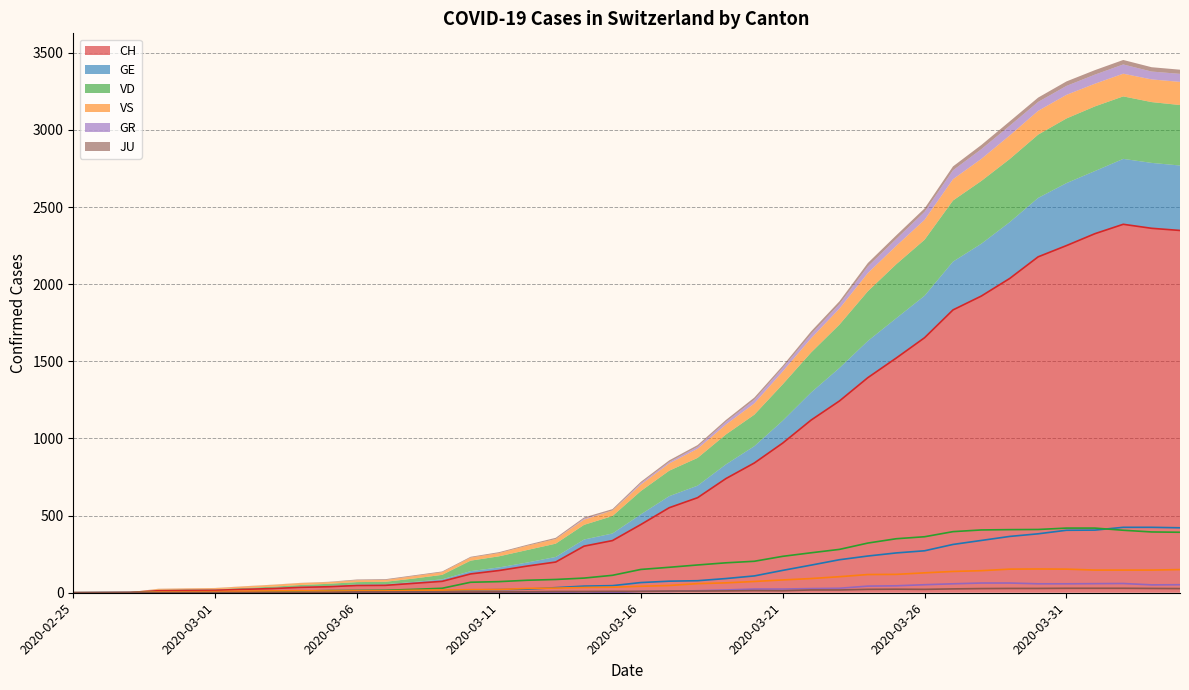

Which category has the lowest value in the VS series?

2020-02-25